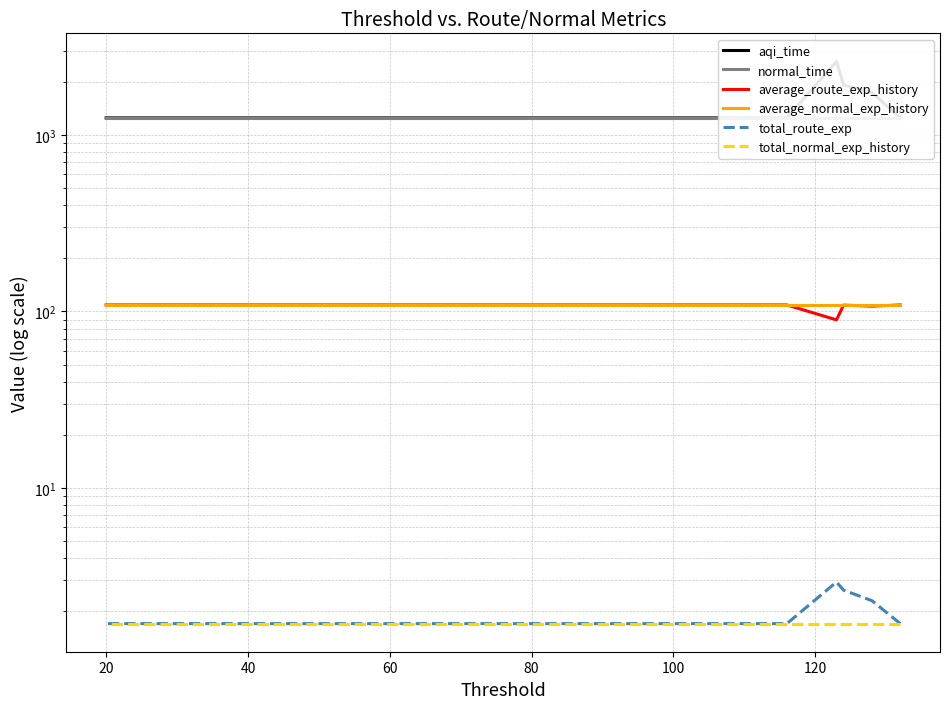

Does the chart have visible grid lines?

Yes